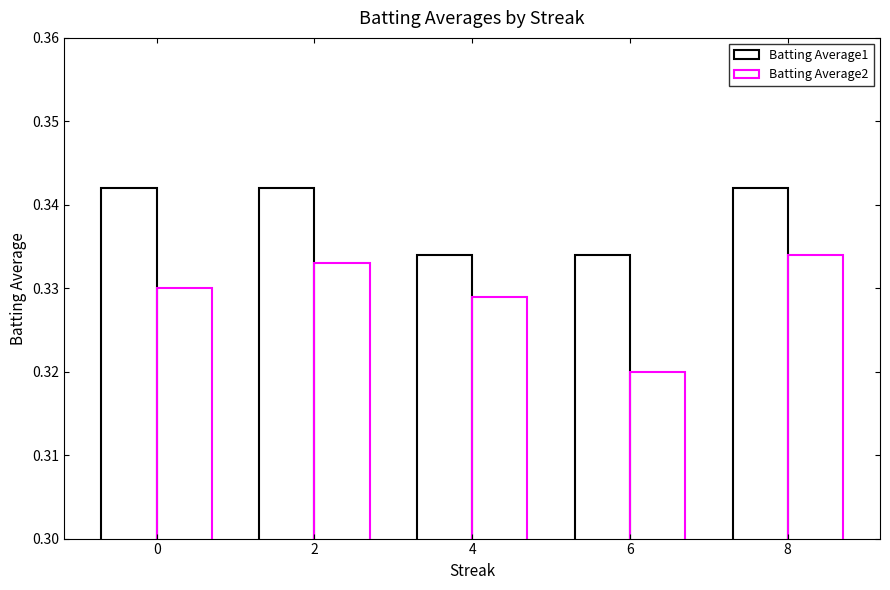

Which category has the lowest value across all series?

6